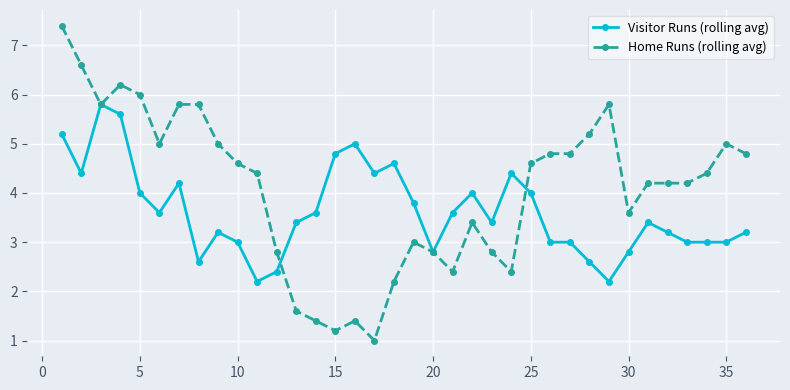

True or false: Visitor Runs (rolling avg) has more than 0 interior local peaks.

True